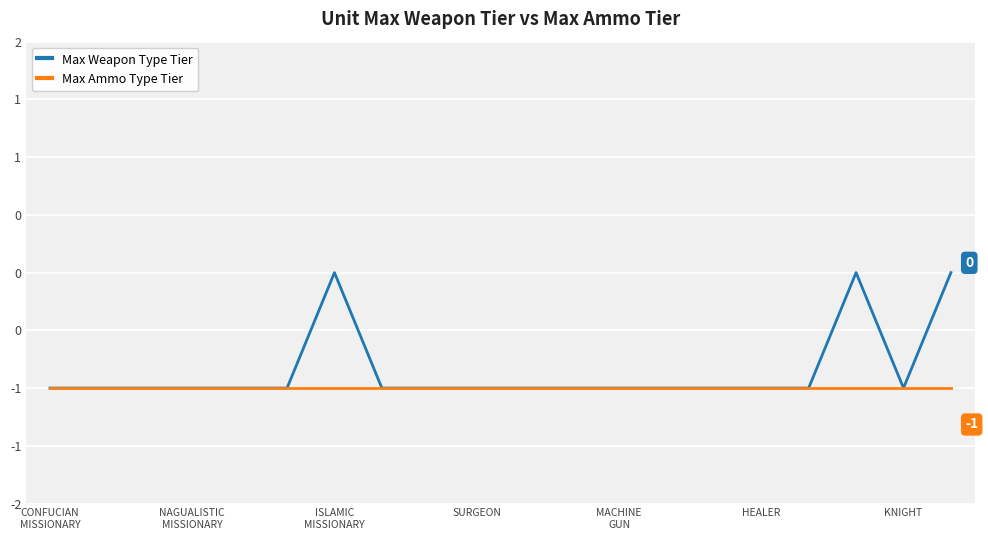

What is the value of the Max Ammo Type Tier point at the 1st from the left?

-1